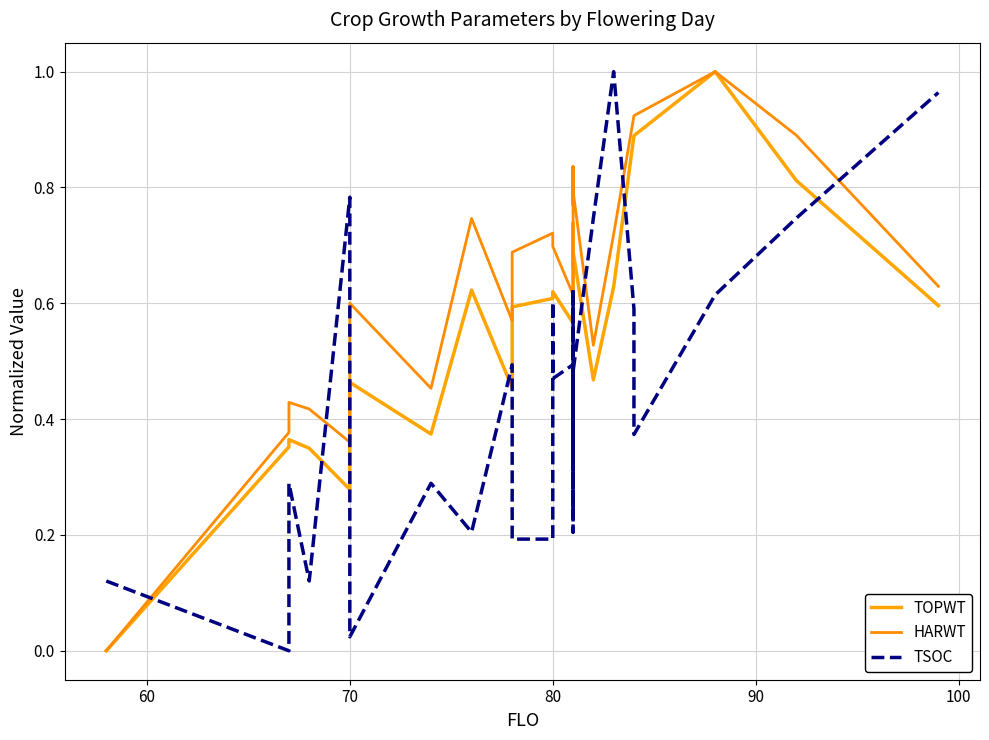

What is the difference between the second highest and second lowest values in the HARWT series?

0.6